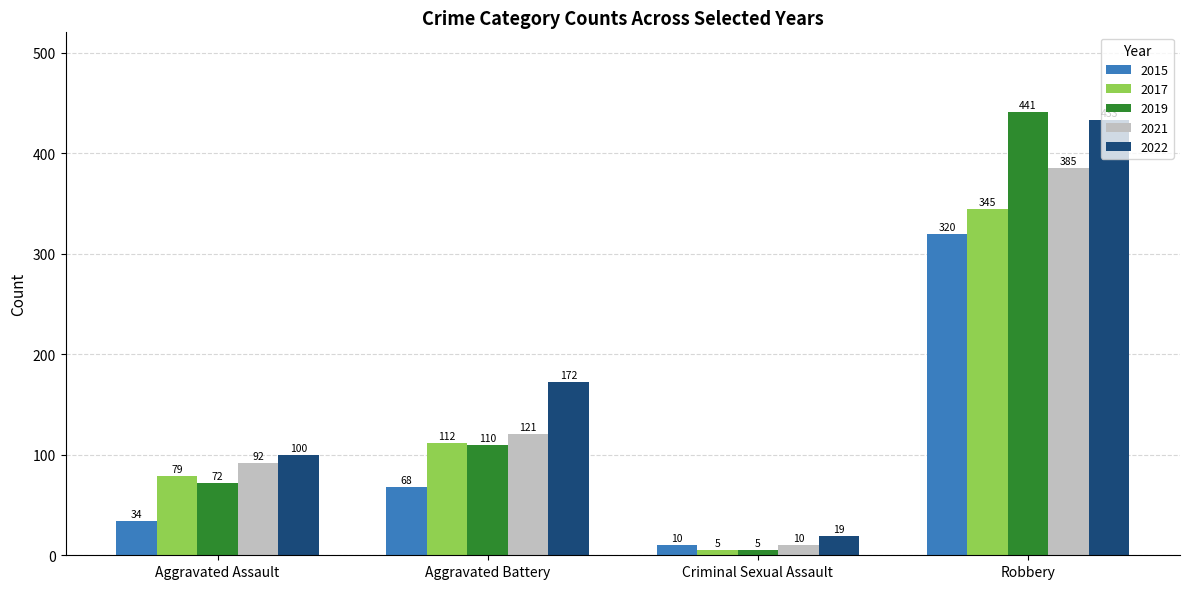

How many distinct data groups are displayed?

5